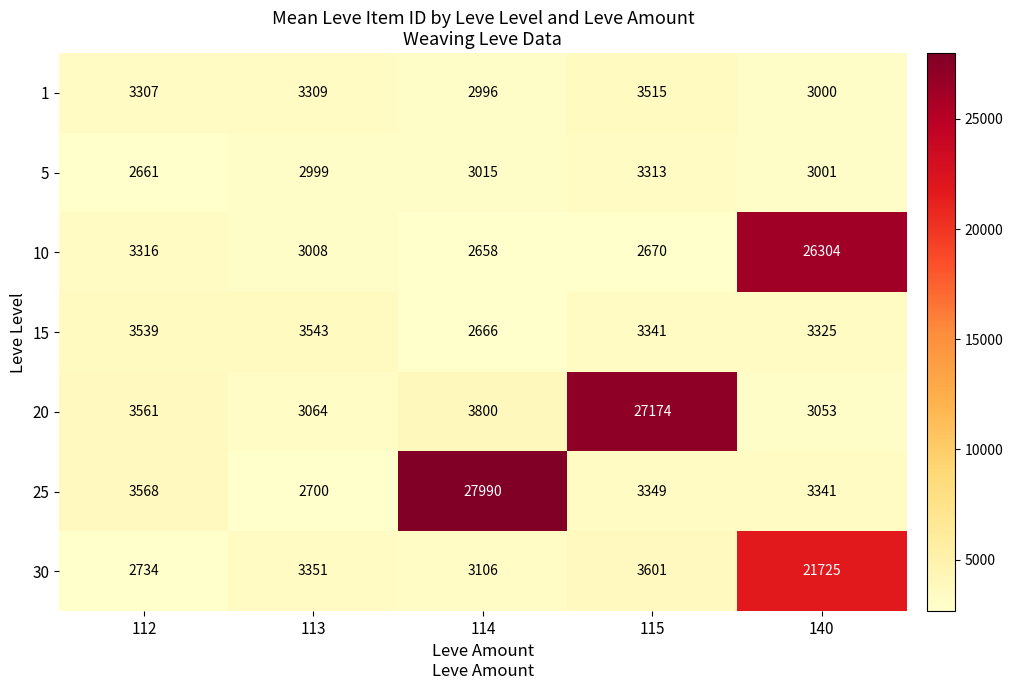

At how many categories does at least one series exceed 9735?

3